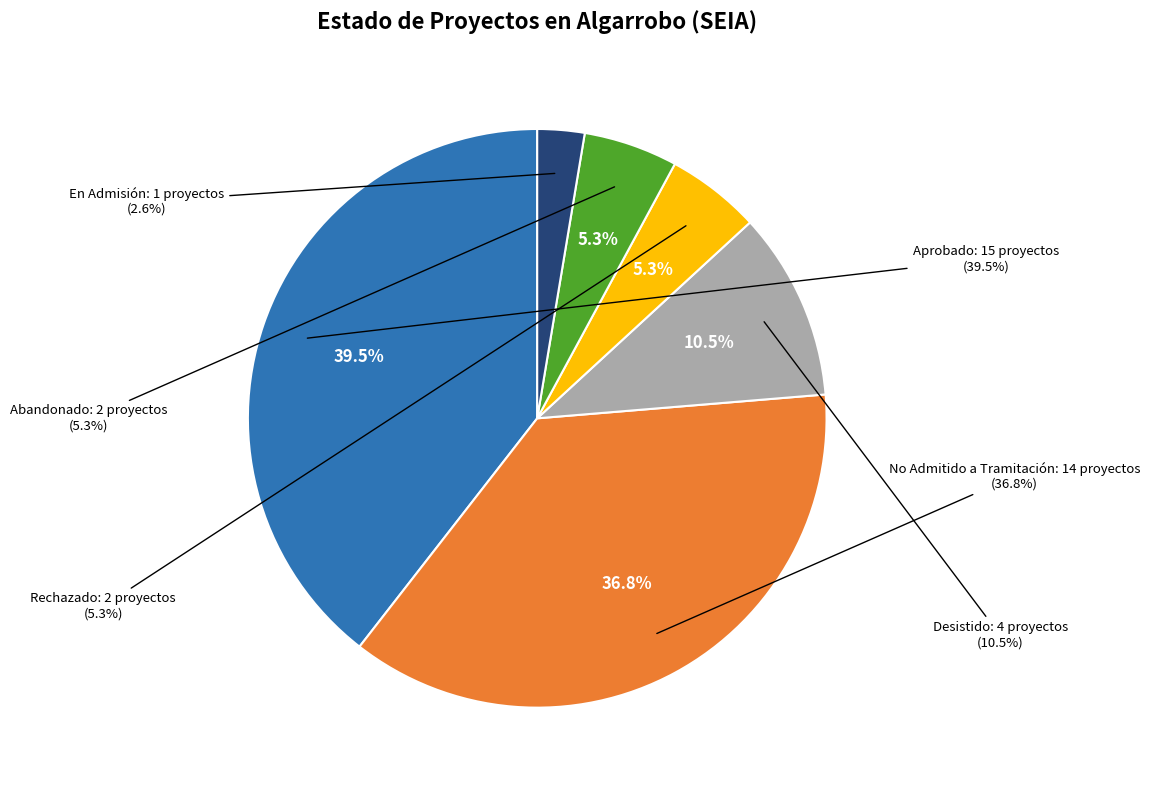

Is it true that No Admitido a Tramitación is 37% of the pie?

True